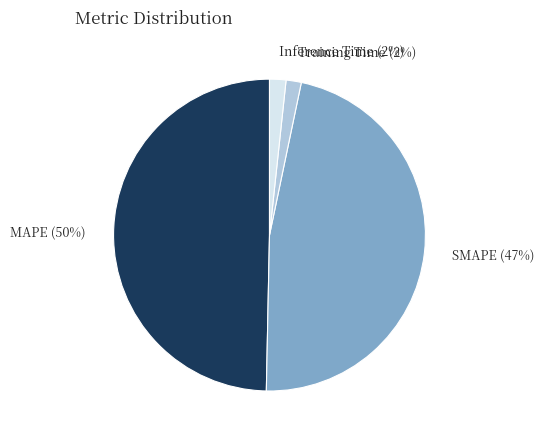

Combined, do Inference Time and Training Time account for over 50%?

No